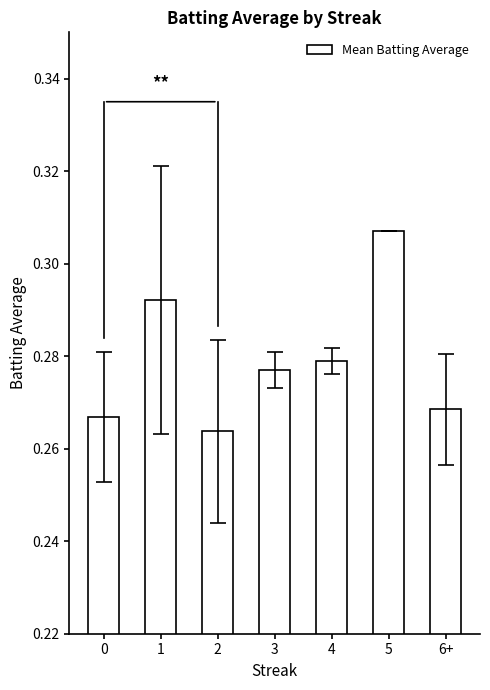

Rank the categories by value from highest to lowest.

5, 1, 4, 3, 6+, 0, 2